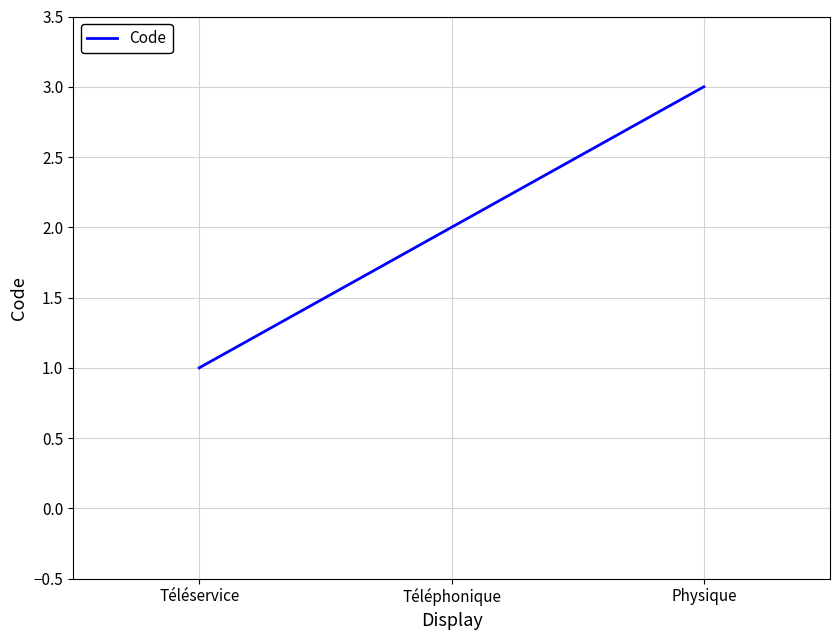

The value at Physique is 3. True or false?

True